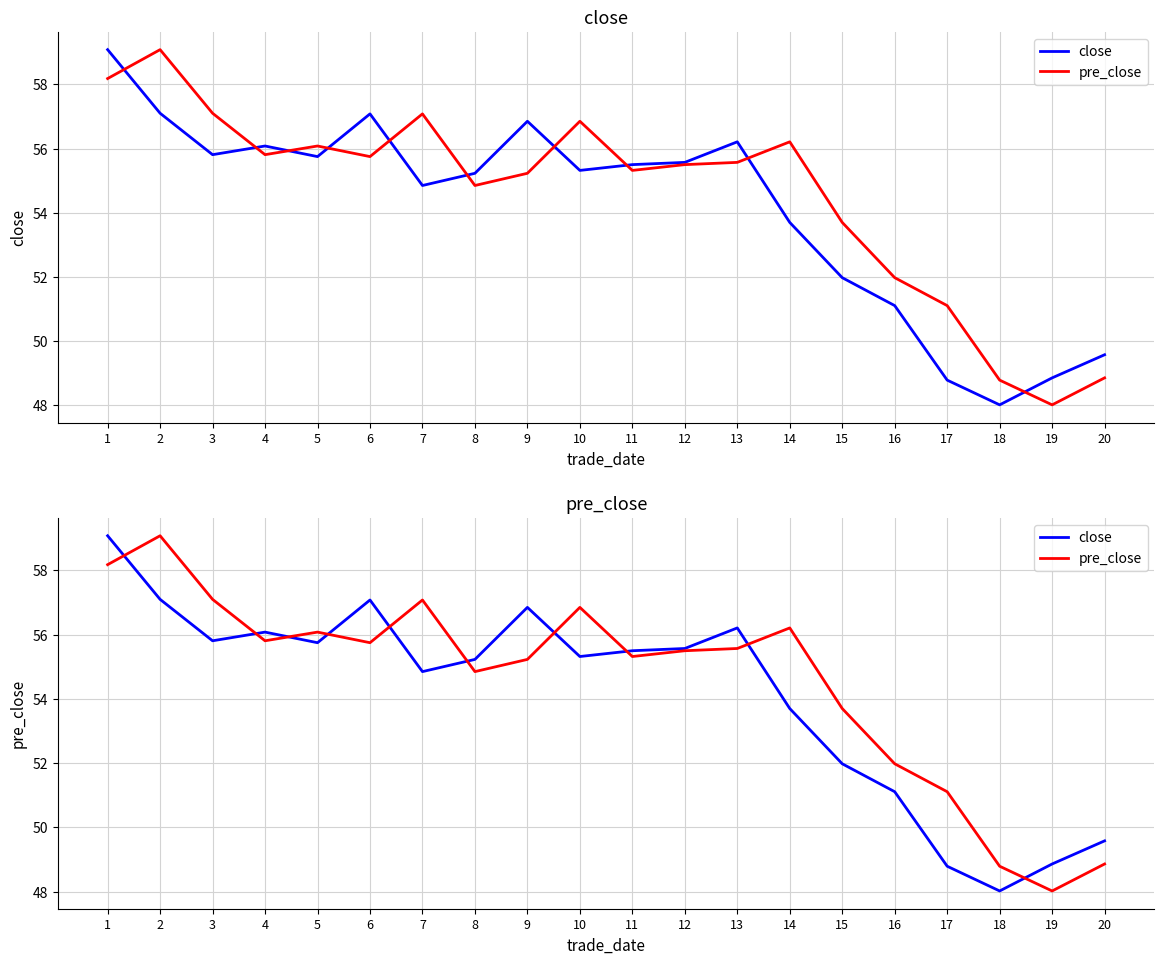

At which label does pre_close first exceed 55?

1